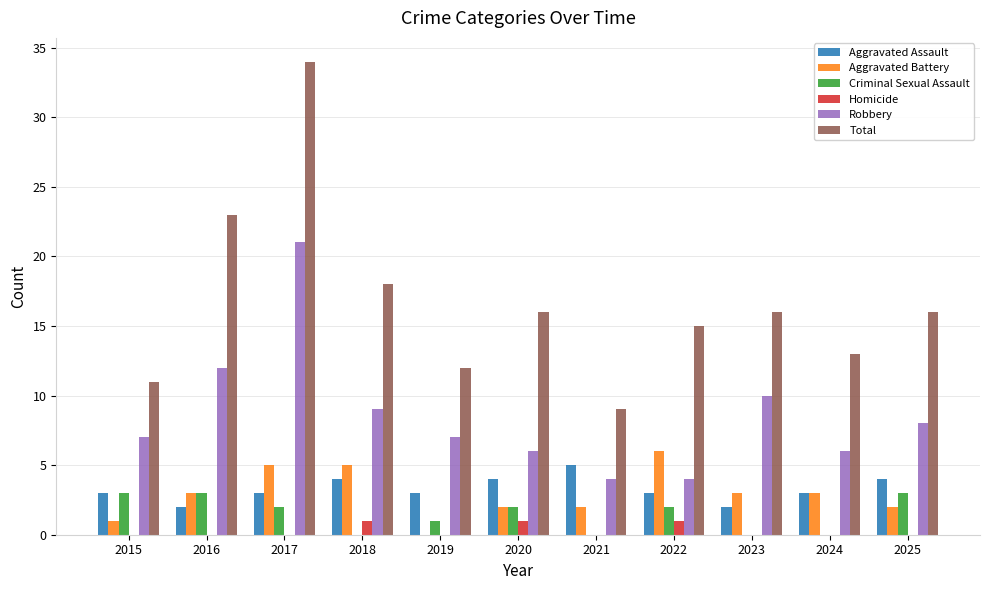

Is the value of Total at 2019 greater than the value of Homicide at 2018?

Yes